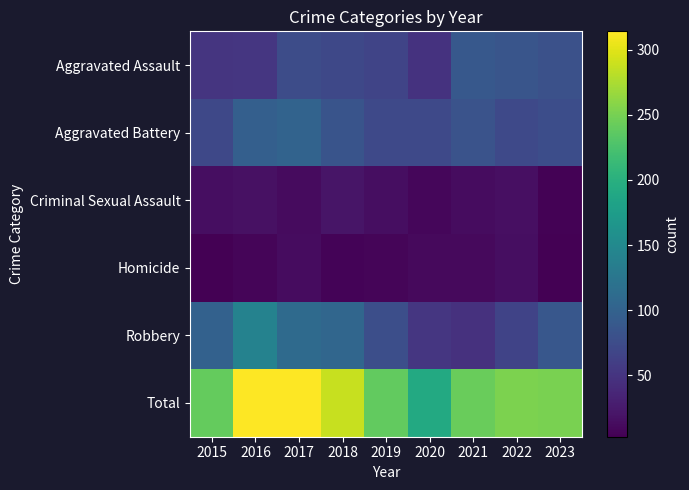

Reading right to left, list all the values displayed in this chart.

Aggravated Assault: 2023=80	2022=85	2021=89	2020=48	2019=67	2018=71	2017=75	2016=52	2015=51
Aggravated Battery: 2023=76	2022=72	2021=83	2020=72	2019=72	2018=84	2017=102	2016=97	2015=71
Criminal Sexual Assault: 2023=5	2022=16	2021=13	2020=9	2019=15	2018=21	2017=12	2016=17	2015=15
Homicide: 2023=3	2022=14	2021=11	2020=11	2019=7	2018=6	2017=13	2016=7	2015=3
Robbery: 2023=87	2022=66	2021=47	2020=52	2019=78	2018=106	2017=111	2016=141	2015=100
Total: 2023=251	2022=253	2021=243	2020=192	2019=239	2018=288	2017=313	2016=314	2015=240